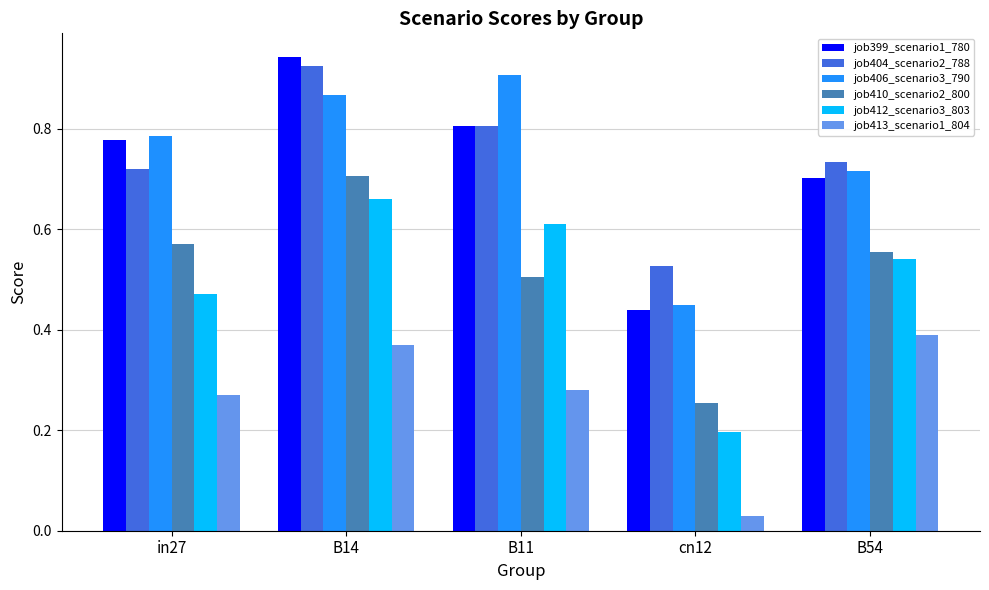

What is the label of the 3rd bar from the right?

B11